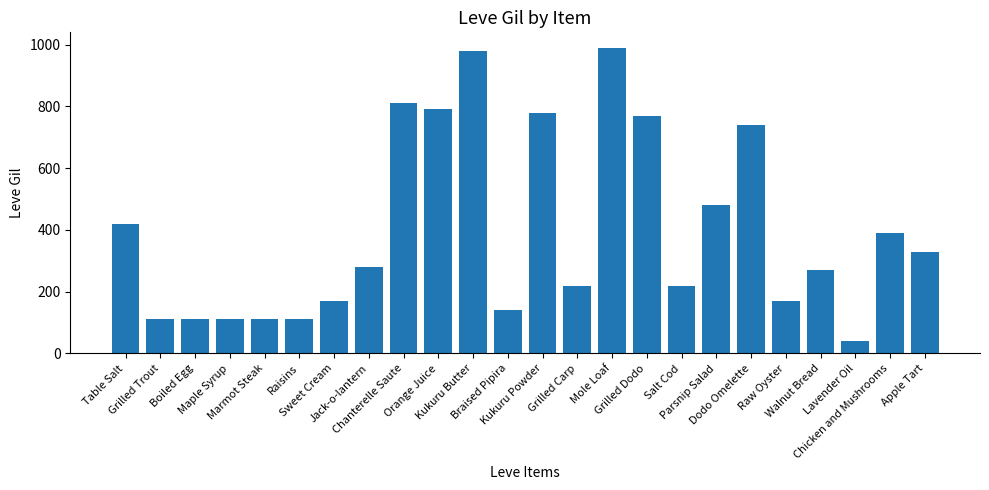

What is the difference between the second highest and second lowest values?

868